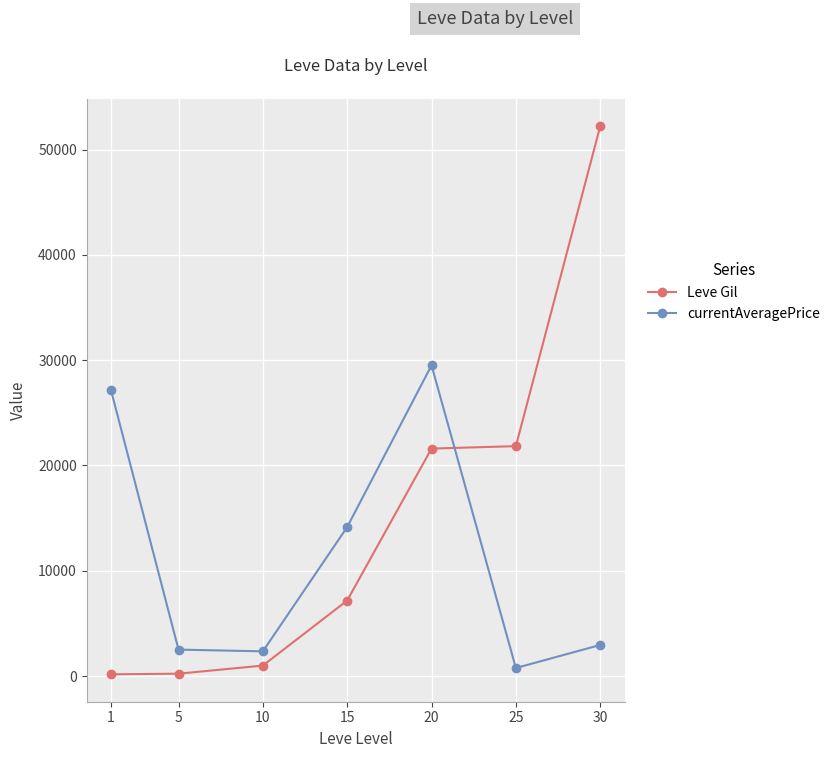

Where do currentAveragePrice and Leve Gil first cross each other?

20 and 25